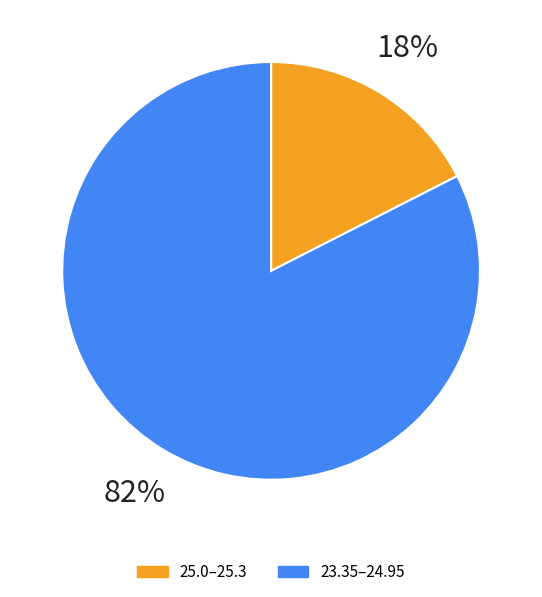

Does 25.0 represent more than half of the total?

No